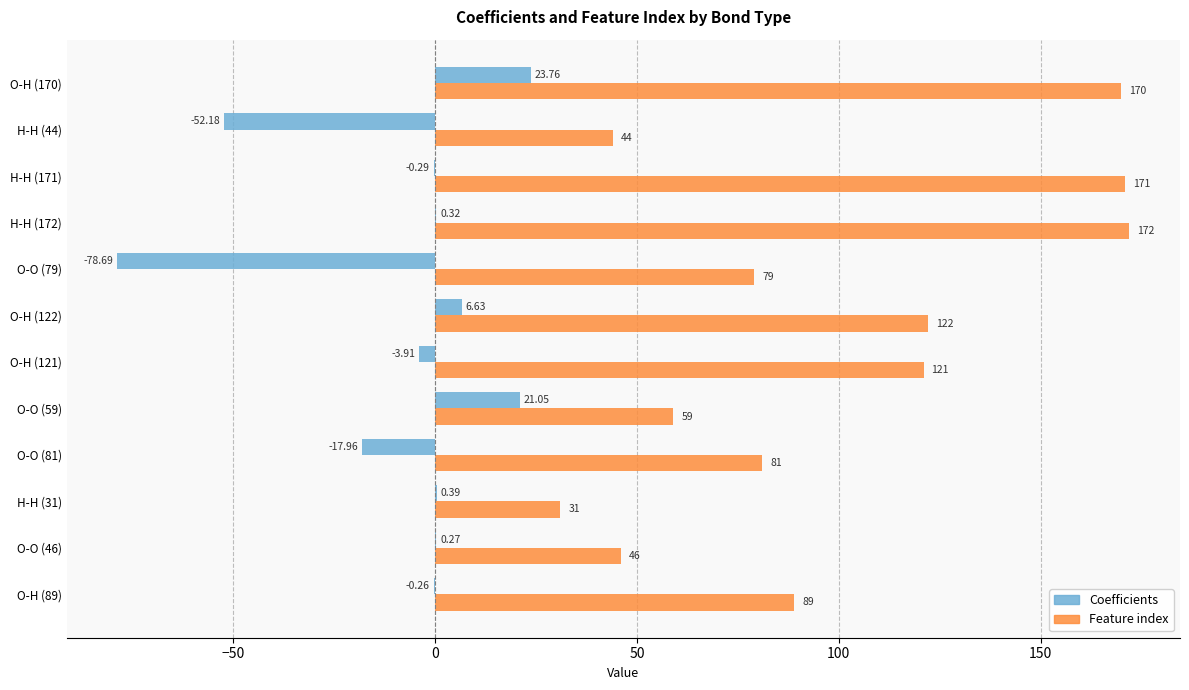

What is the sum of the Feature index values at H-H (172) and O-O (59)?

231.0